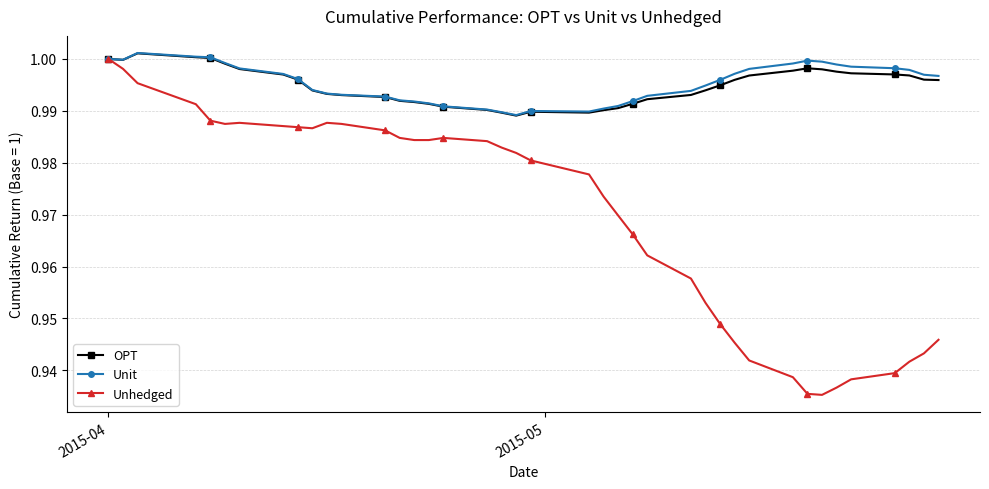

At how many categories does at least one series exceed 0?

40